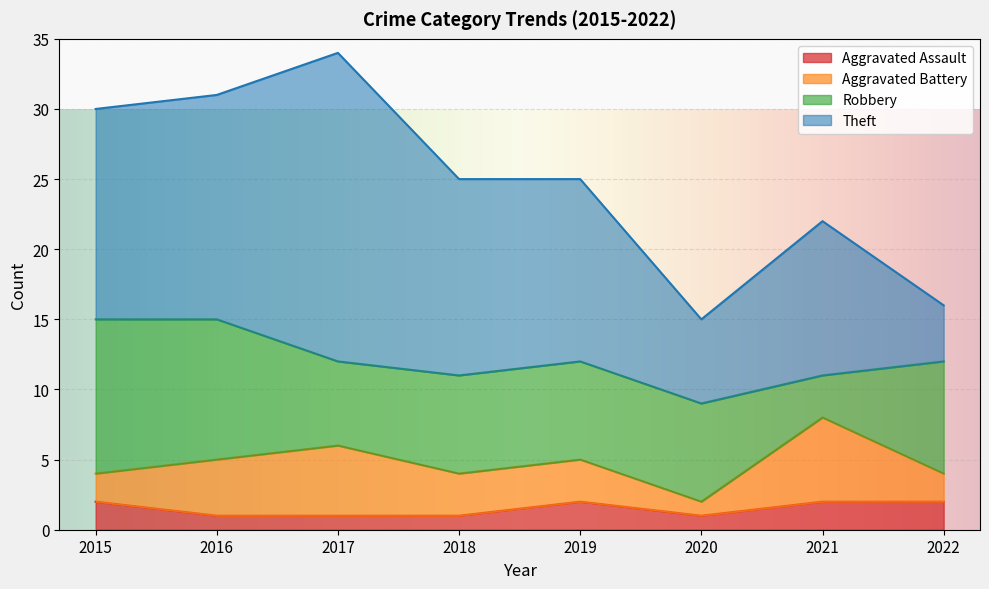

How many lines are shown in the chart?

4